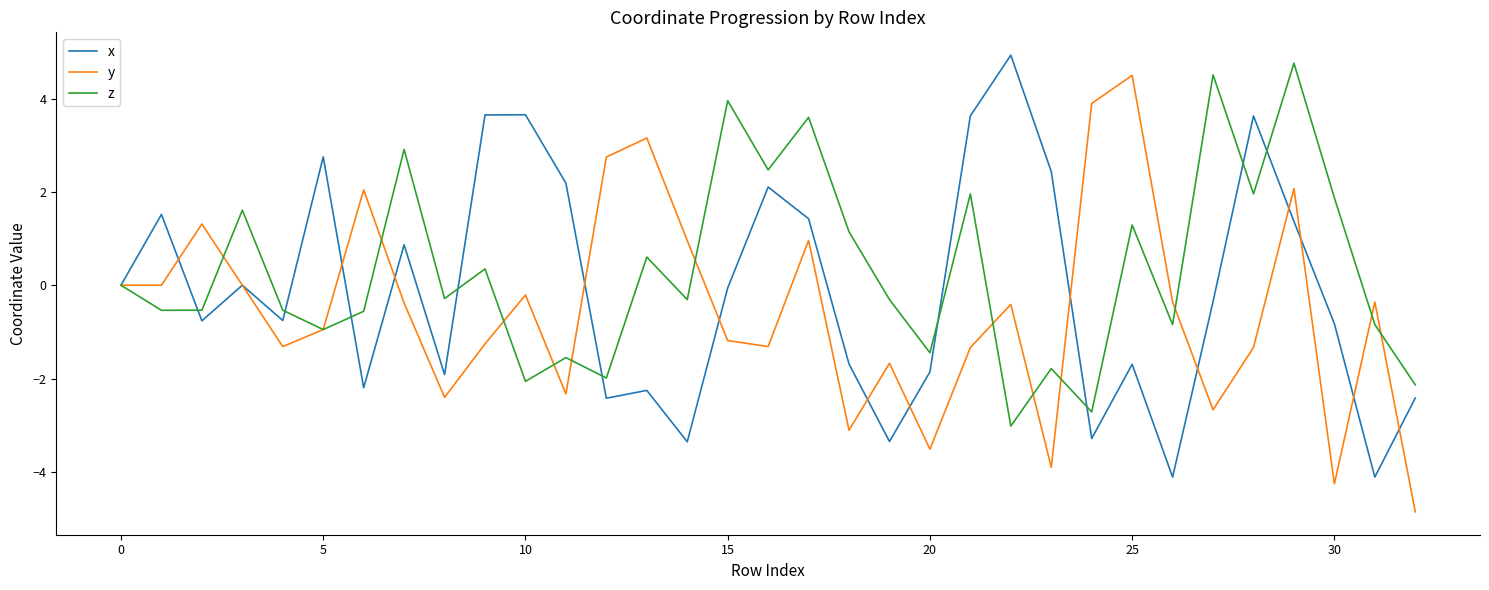

What is the maximum value shown in the chart?

4.9